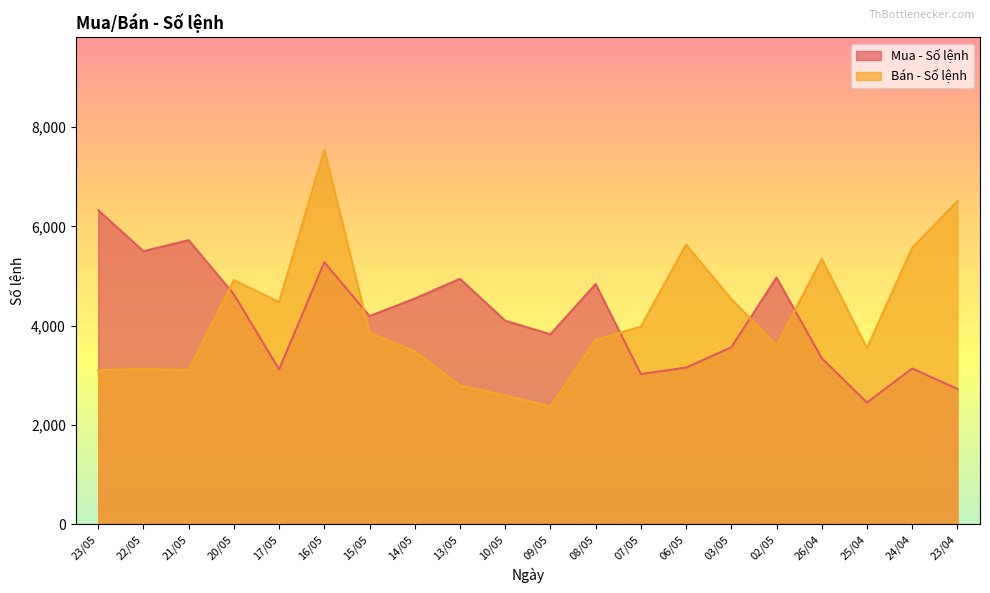

True or false: Mua - Số lệnh and Bán - Số lệnh intersect in this chart.

True